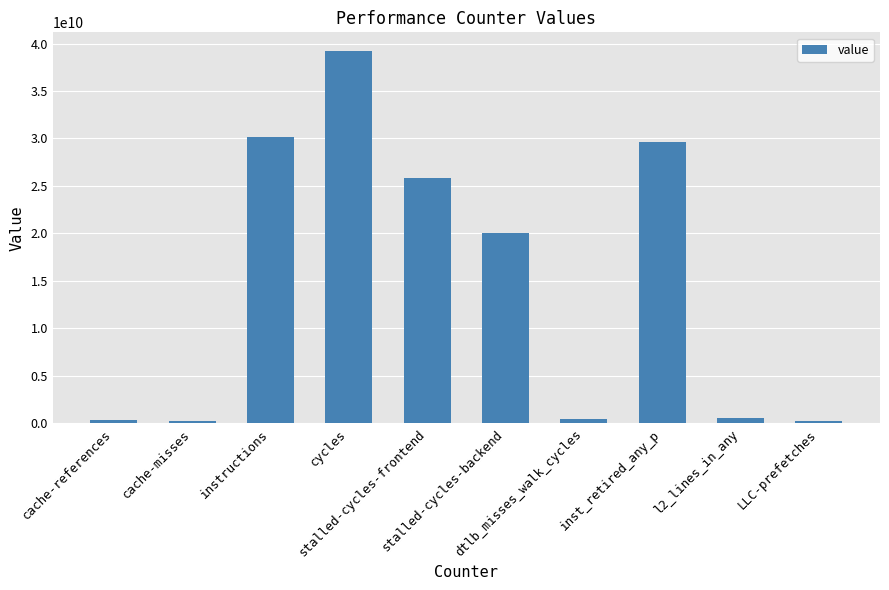

How many data points are less than 20089632296?

5